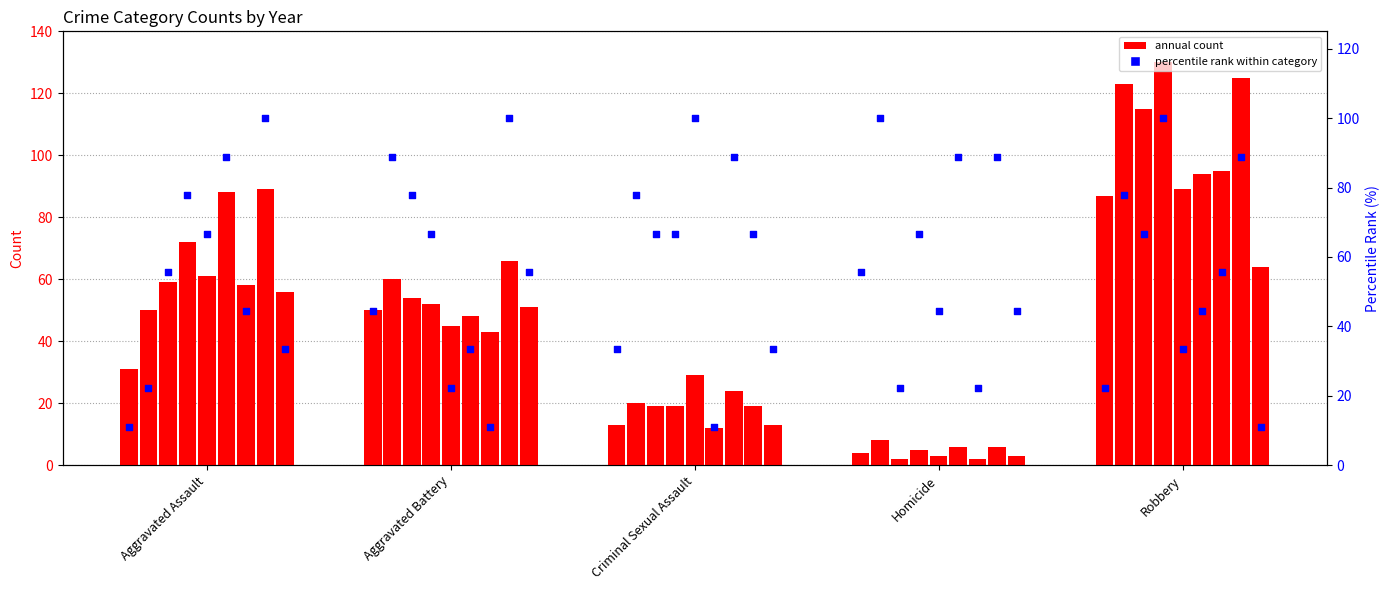

What is the change in value from Criminal Sexual Assault to Robbery?

-11.1